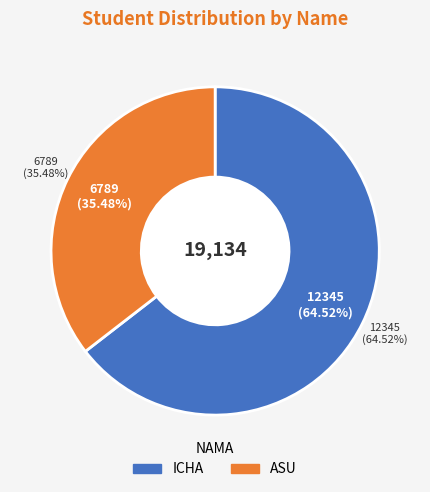

What is the change in value from ICHA to ASU?

-5556